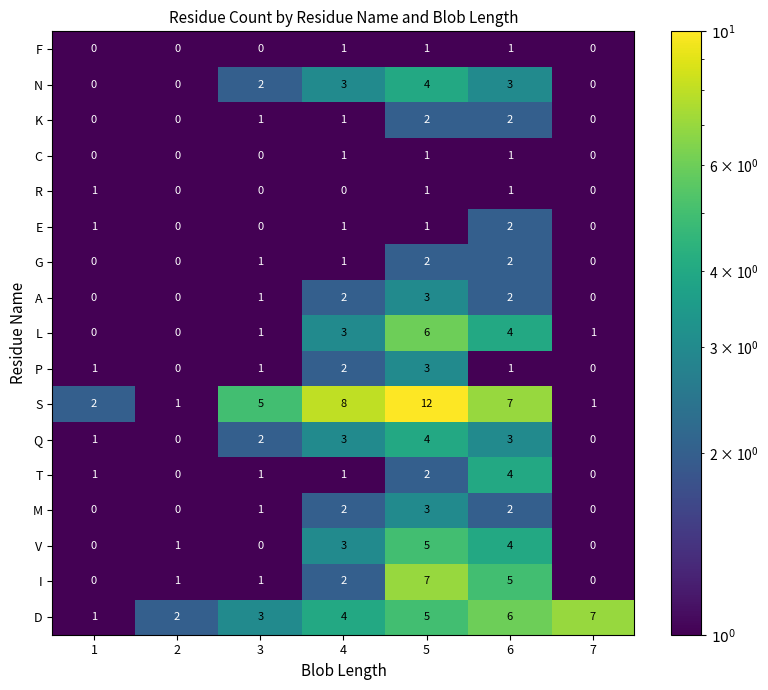

Where is A nearest to the value 1?

3